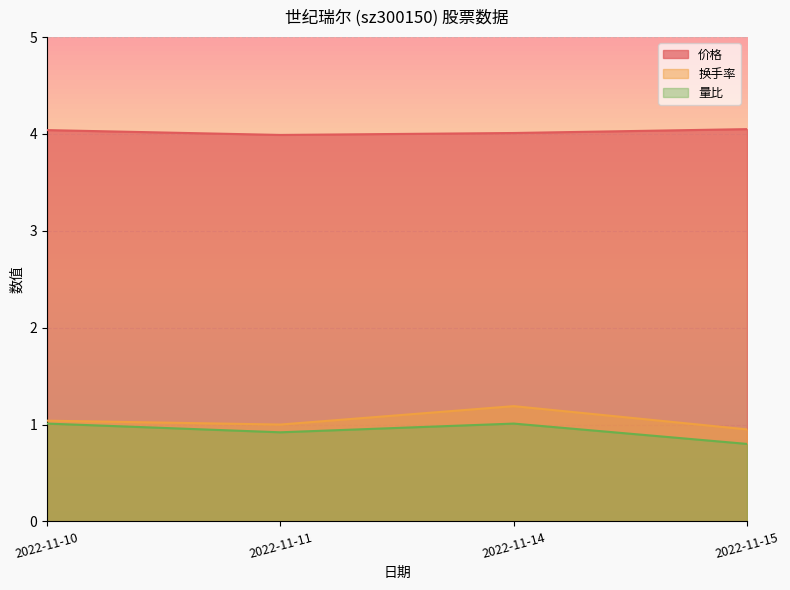

Reading left to right, transcribe all the data shown in this chart.

价格: 2022-11-10=4.0	2022-11-11=4.0	2022-11-14=4.0	2022-11-15=4.0
换手率: 2022-11-10=1.0	2022-11-11=1.0	2022-11-14=1.2	2022-11-15=0.9
量比: 2022-11-10=1.0	2022-11-11=0.9	2022-11-14=1.0	2022-11-15=0.8